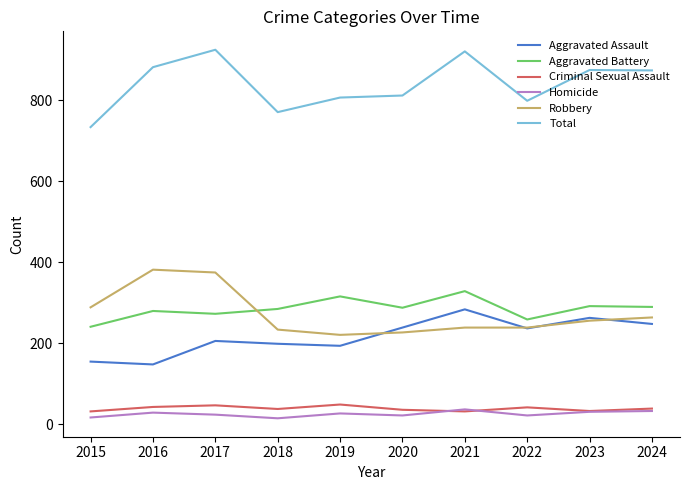

Which series changed the most between 2021 and 2022?

Total